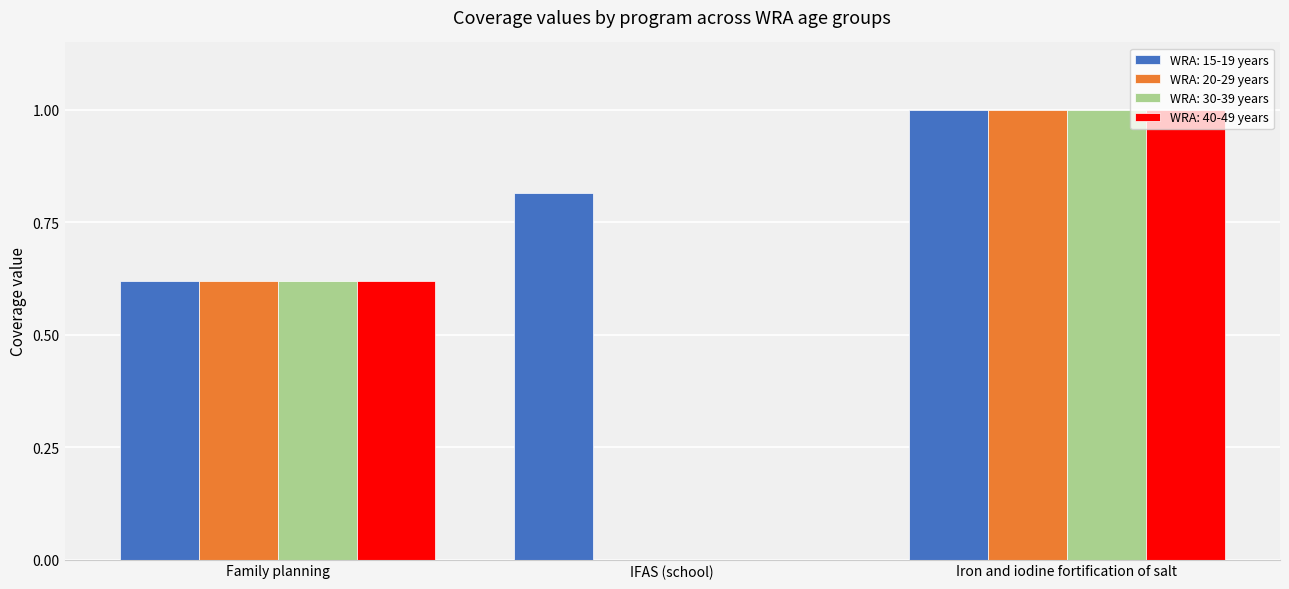

What is the sum of the WRA: 40-49 years values at Family planning and Iron and iodine fortification of salt?

1.6